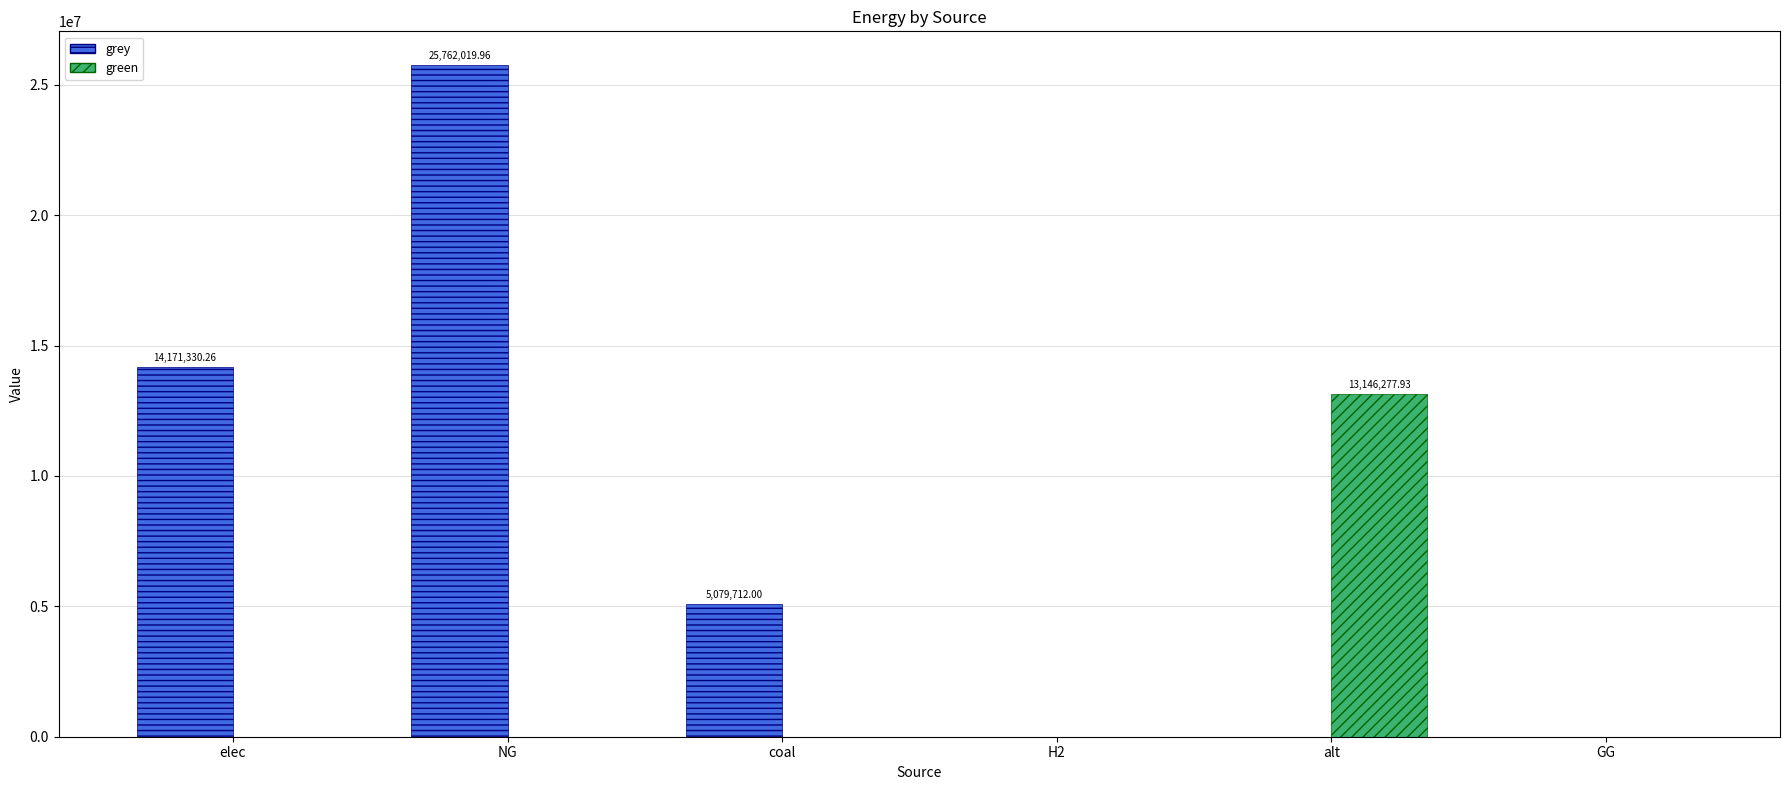

At which label does green reach its peak?

alt